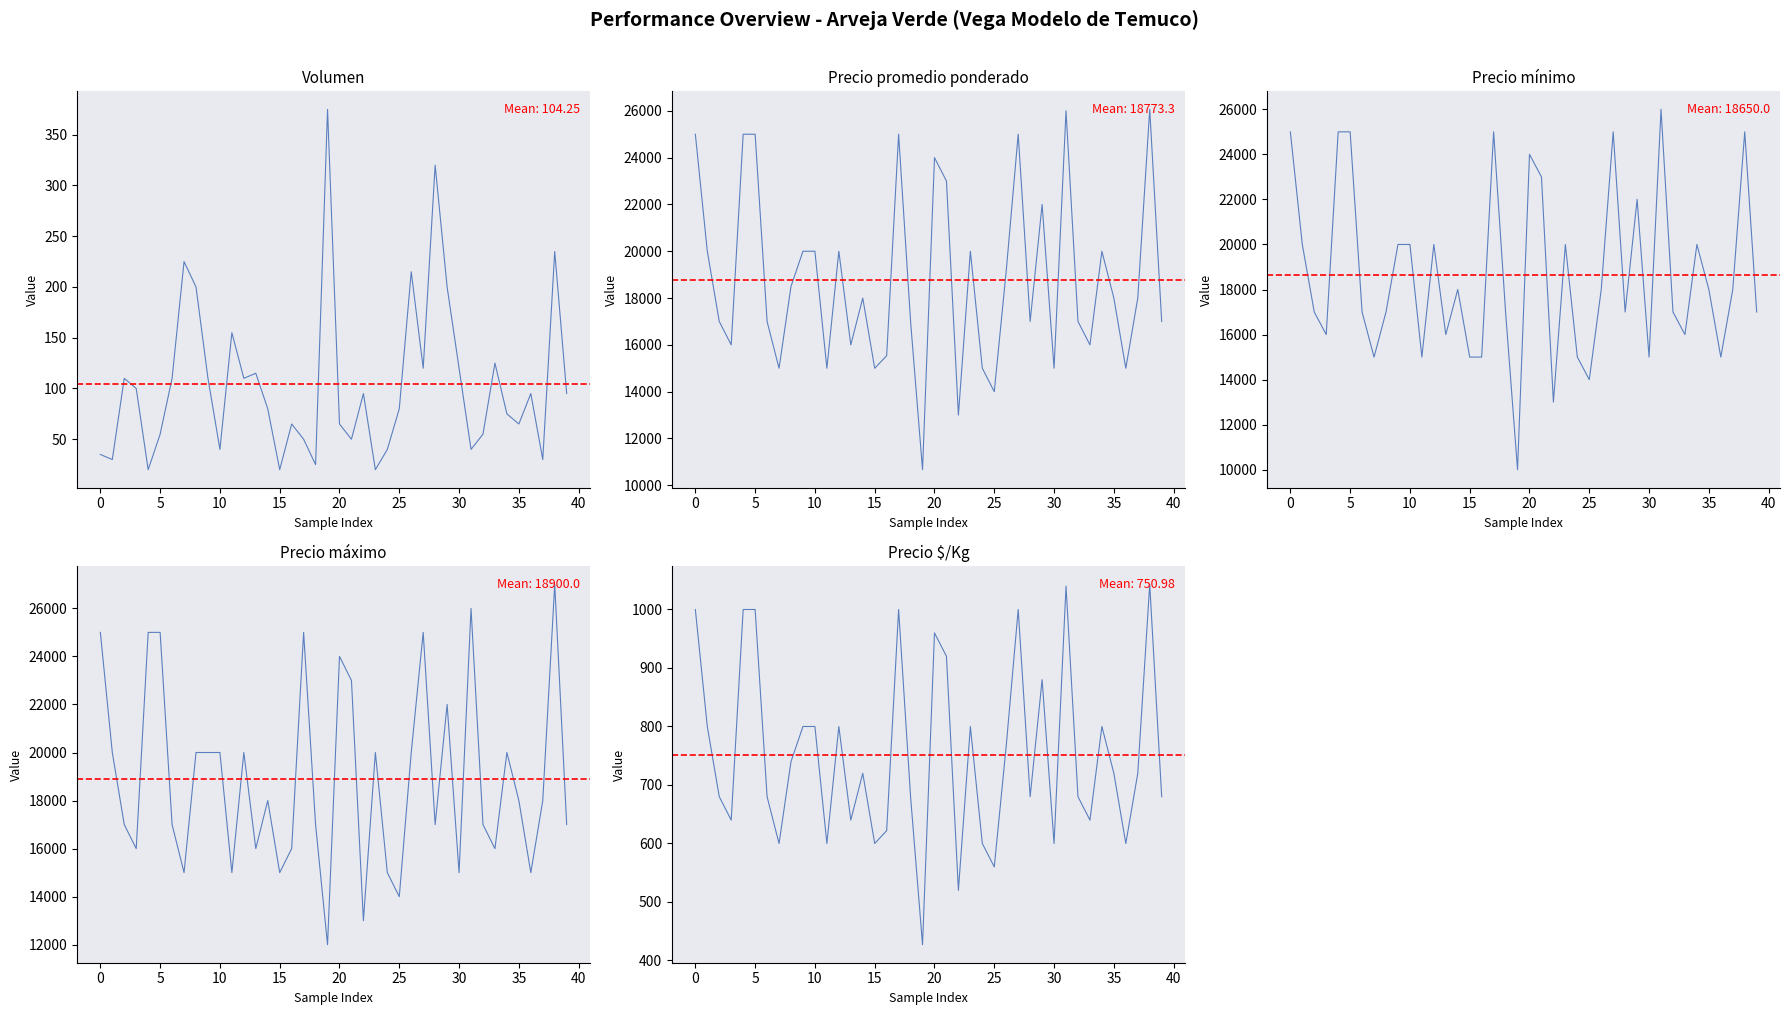

Reading left to right, extract all data points from this chart.

Volumen: 35	30	110	100	20	55	110	225	200	110	40	155	110	115	80	20	65	50	25	375	65	50	95	20	40	80	215	120	320	200	120	40	55	125	75	65	95	30	235	95
Precio promedio ponderado: 25000	20000	17000	16000	25000	25000	17000	15000	18500	20000	20000	15000	20000	16000	18000	15000	15538	25000	17000	10667	24000	23000	13000	20000	15000	14000	19163	25000	17000	22000	15000	26000	17000	16000	20000	18000	15000	18000	26064	17000
Precio minimo: 25000	20000	17000	16000	25000	25000	17000	15000	17000	20000	20000	15000	20000	16000	18000	15000	15000	25000	17000	10000	24000	23000	13000	20000	15000	14000	18000	25000	17000	22000	15000	26000	17000	16000	20000	18000	15000	18000	25000	17000
Precio maximo: 25000	20000	17000	16000	25000	25000	17000	15000	20000	20000	20000	15000	20000	16000	18000	15000	16000	25000	17000	12000	24000	23000	13000	20000	15000	14000	20000	25000	17000	22000	15000	26000	17000	16000	20000	18000	15000	18000	27000	17000
Precio $/Kg: 1000	800	680	640	1000	1000	680	600	740	800	800	600	800	640	720	600	622	1000	680	427	960	920	520	800	600	560	767	1000	680	880	600	1040	680	640	800	720	600	720	1043	680